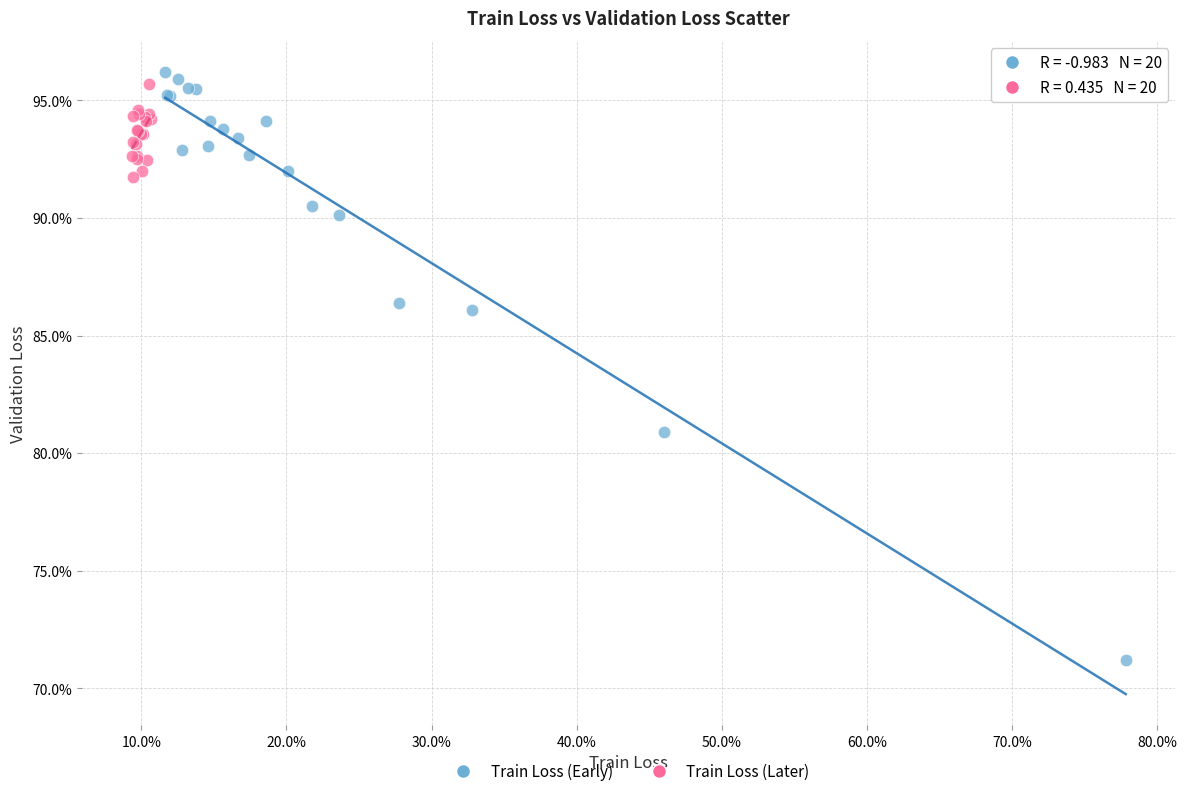

Which series contains the highest Y value?

Train Loss (Early)